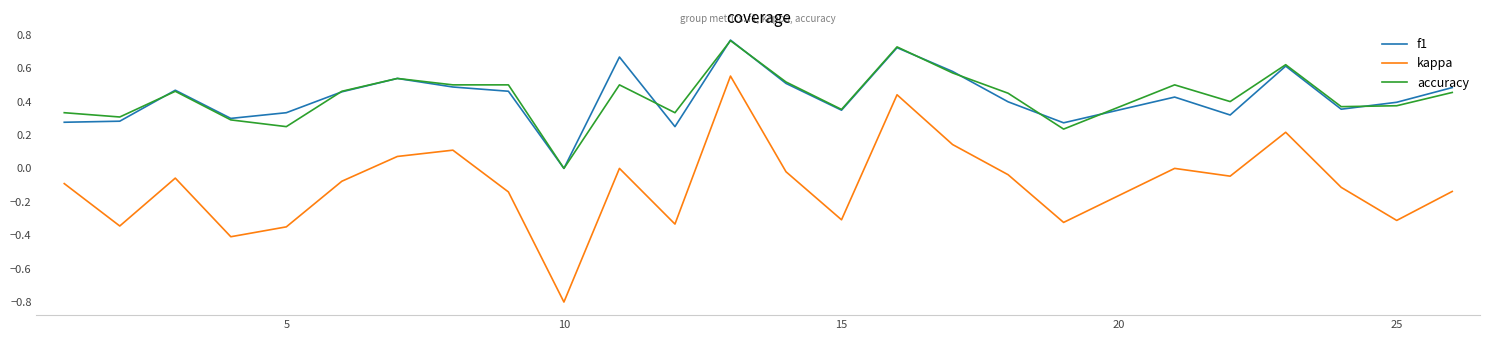

What is the sum of all accuracy values?

10.8